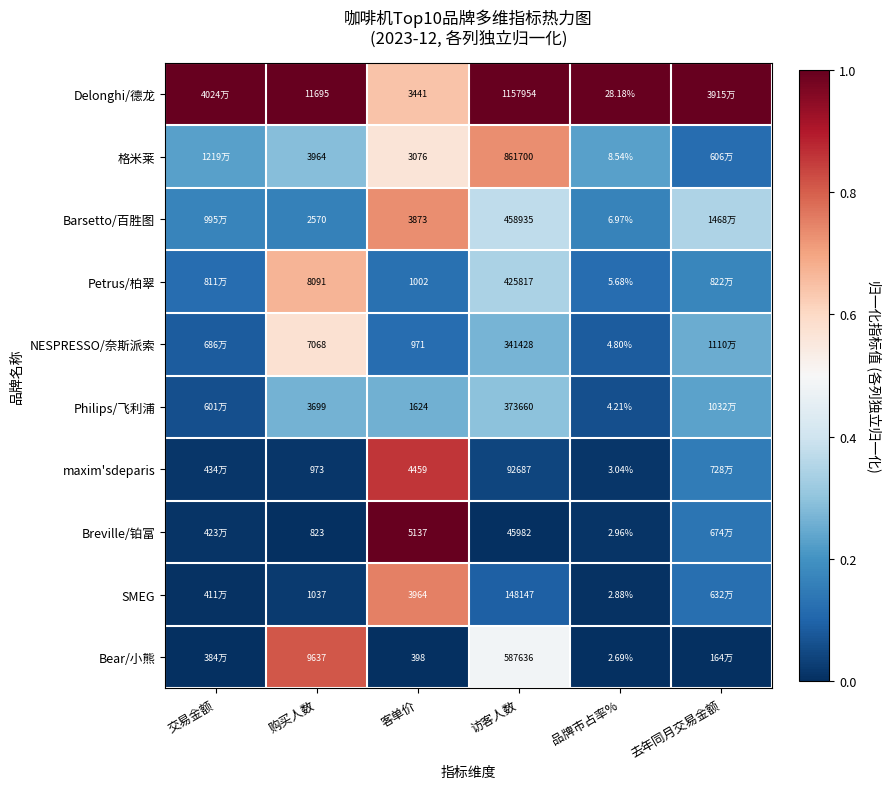

At which category does the chart reach its minimum across all series?

购买人数